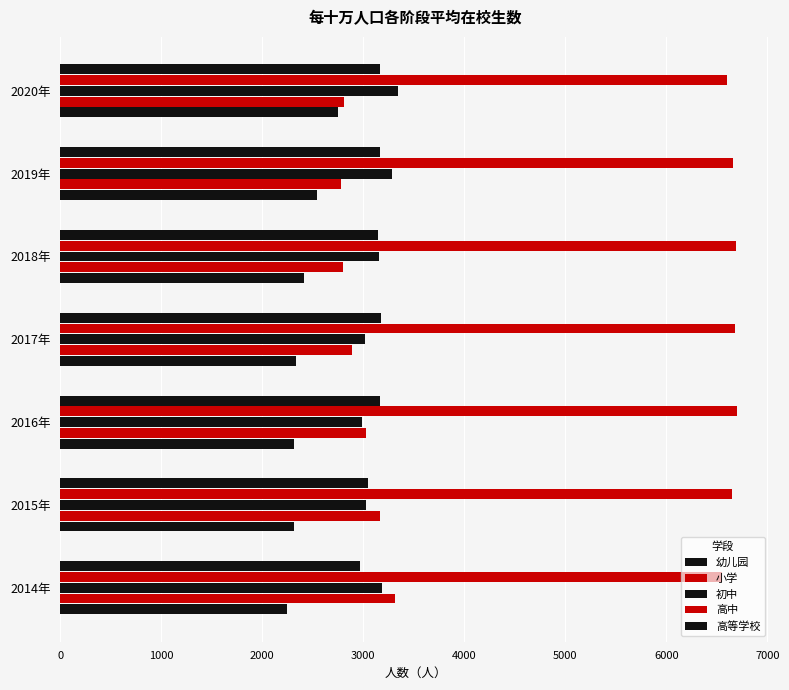

At how many categories does at least one series exceed 6683?

2